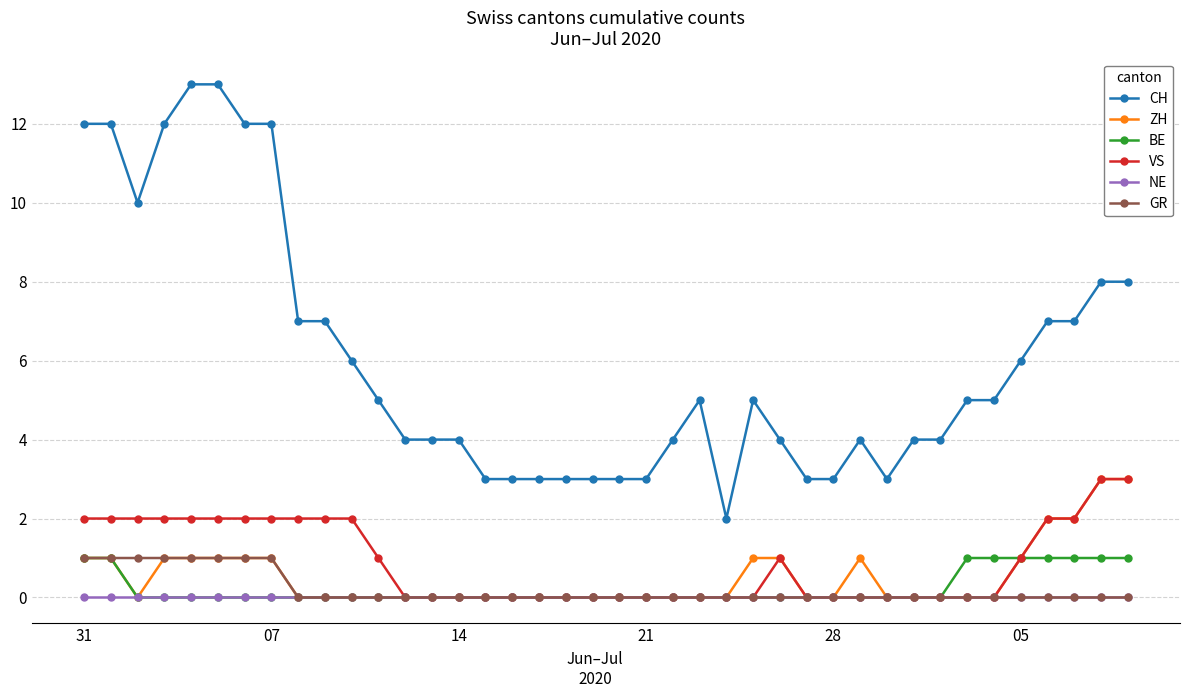

True or false: CH and ZH cross at least once.

False